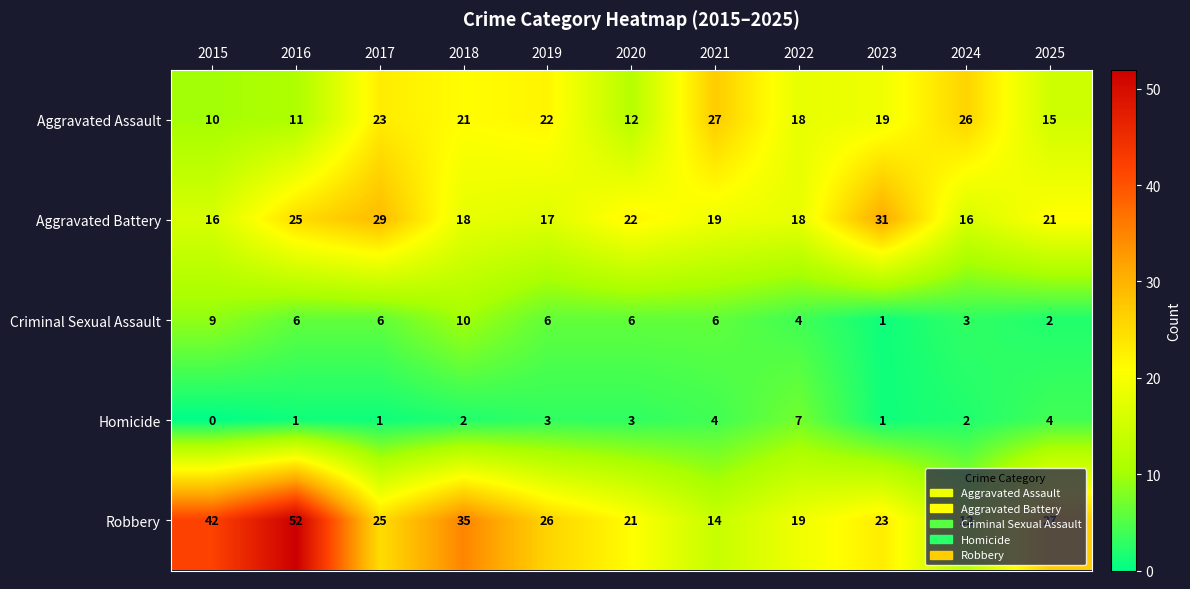

List the series in order of their peak value, lowest first.

Homicide, Criminal Sexual Assault, Aggravated Assault, Aggravated Battery, Robbery